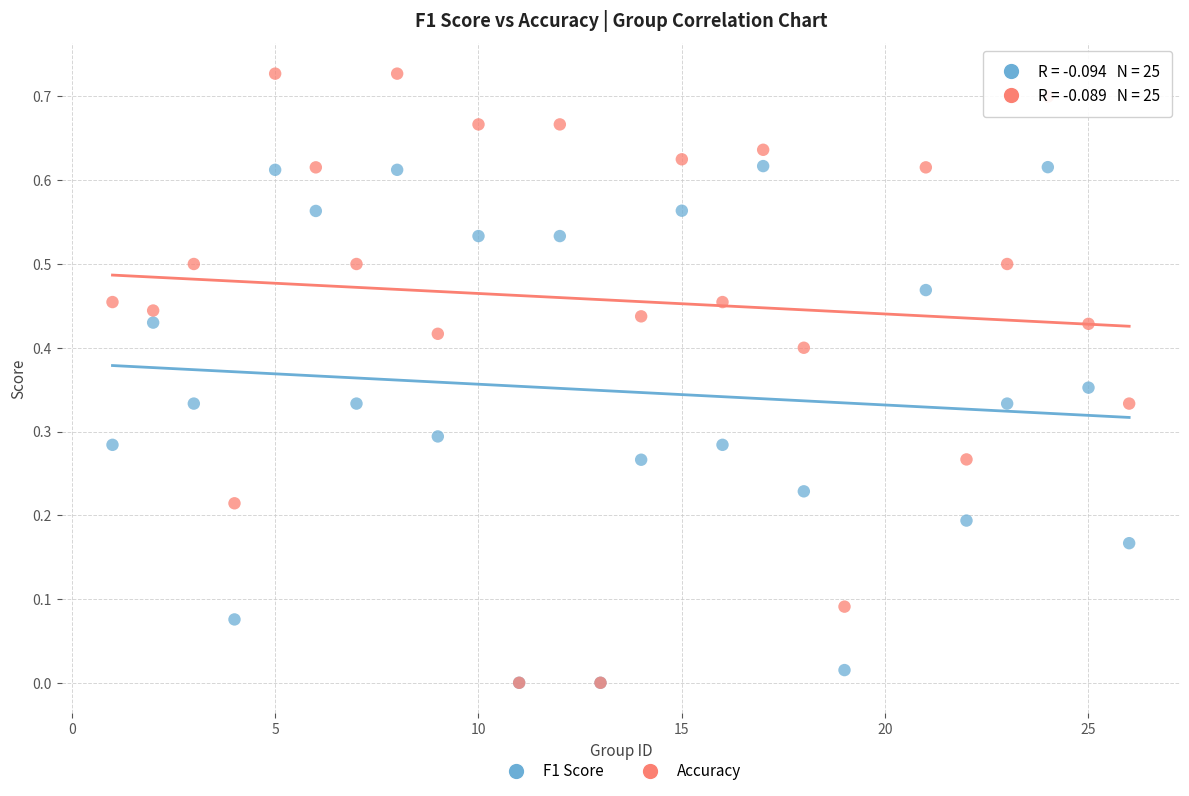

What are all the series names shown in the legend?

F1 Score, Accuracy